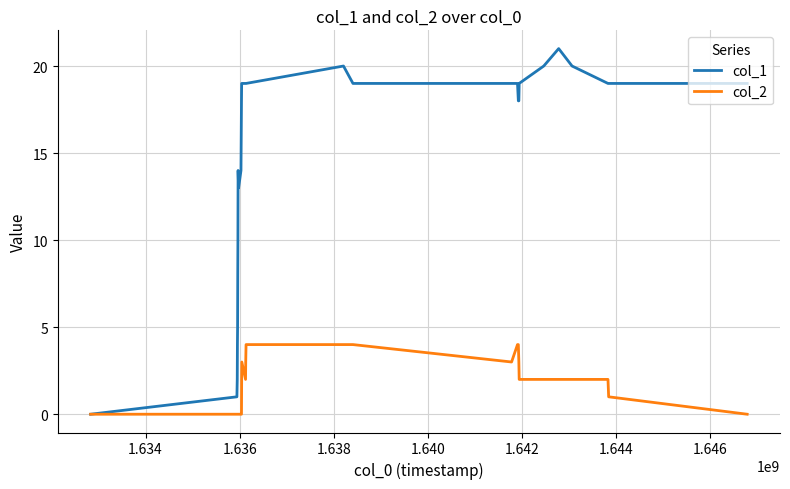

Which series has the widest spread of values?

col_1